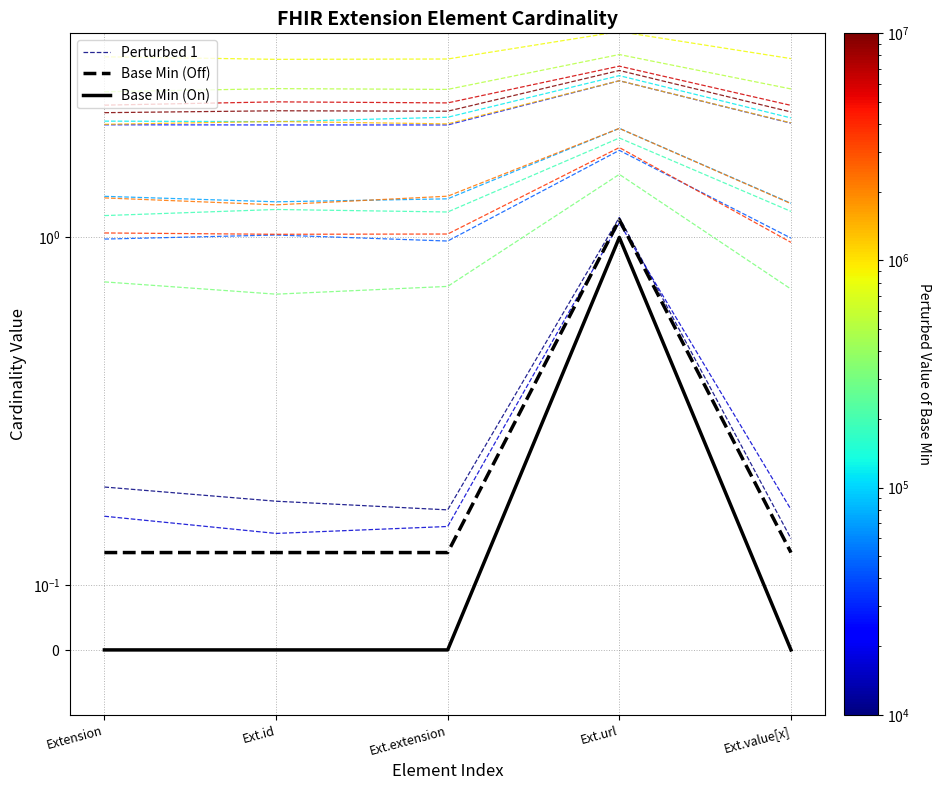

The Base Min (On) series shows 0.5 at Ext.value[x]. True or false?

False